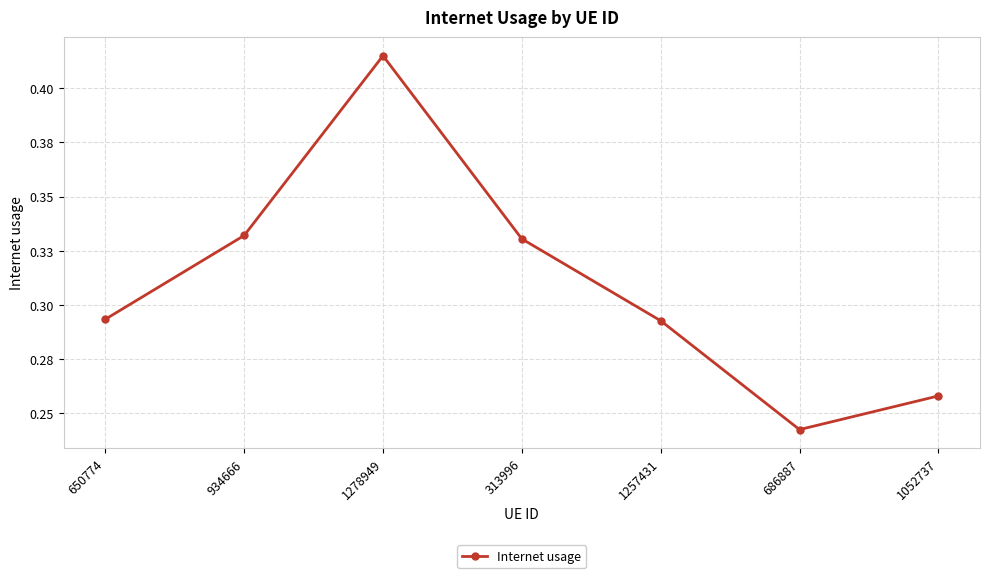

Is it true that the value at 1278949 is 0.4?

True